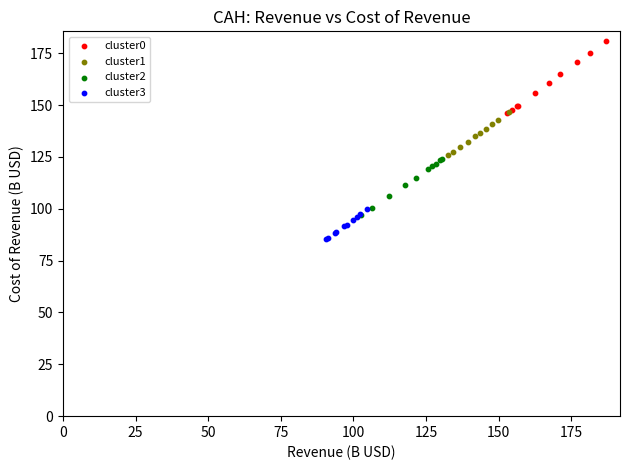

Which series has the largest Y range (max minus min)?

cluster0